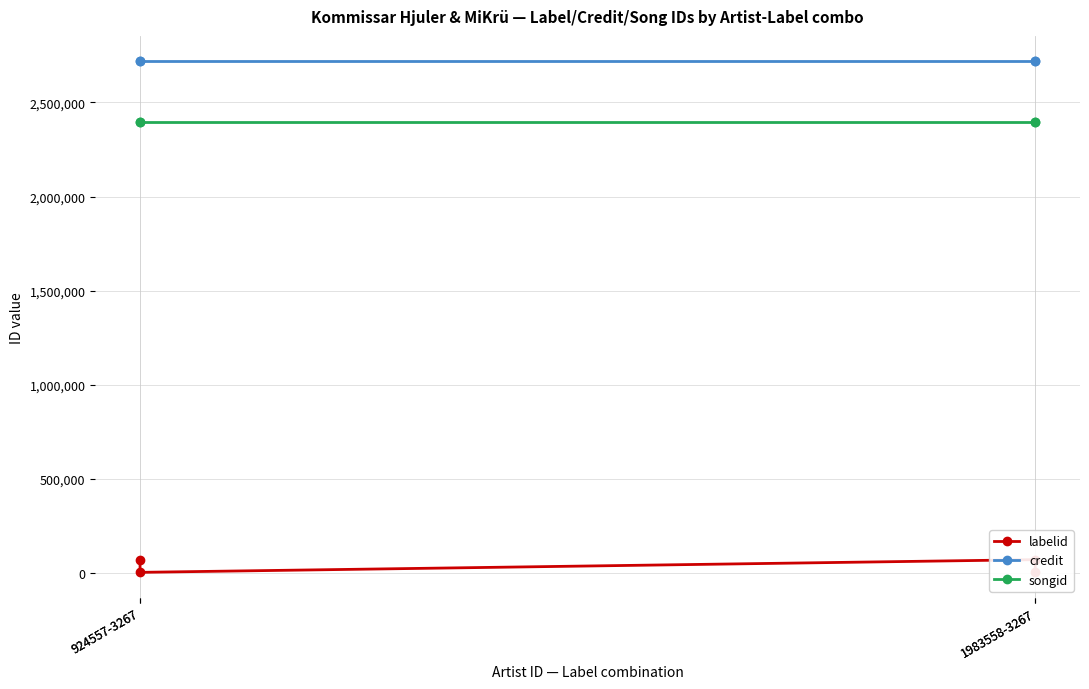

True or false: labelid and songid cross at least once.

False